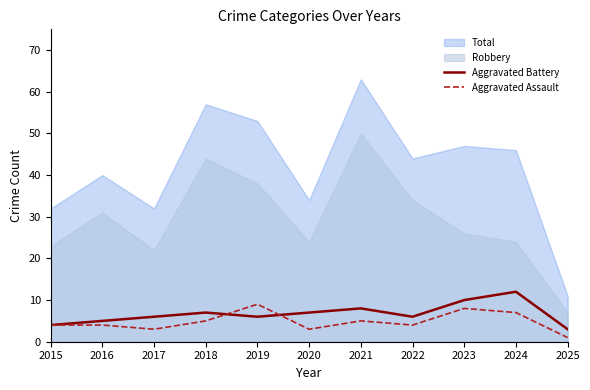

Count the number of data series in this chart.

4